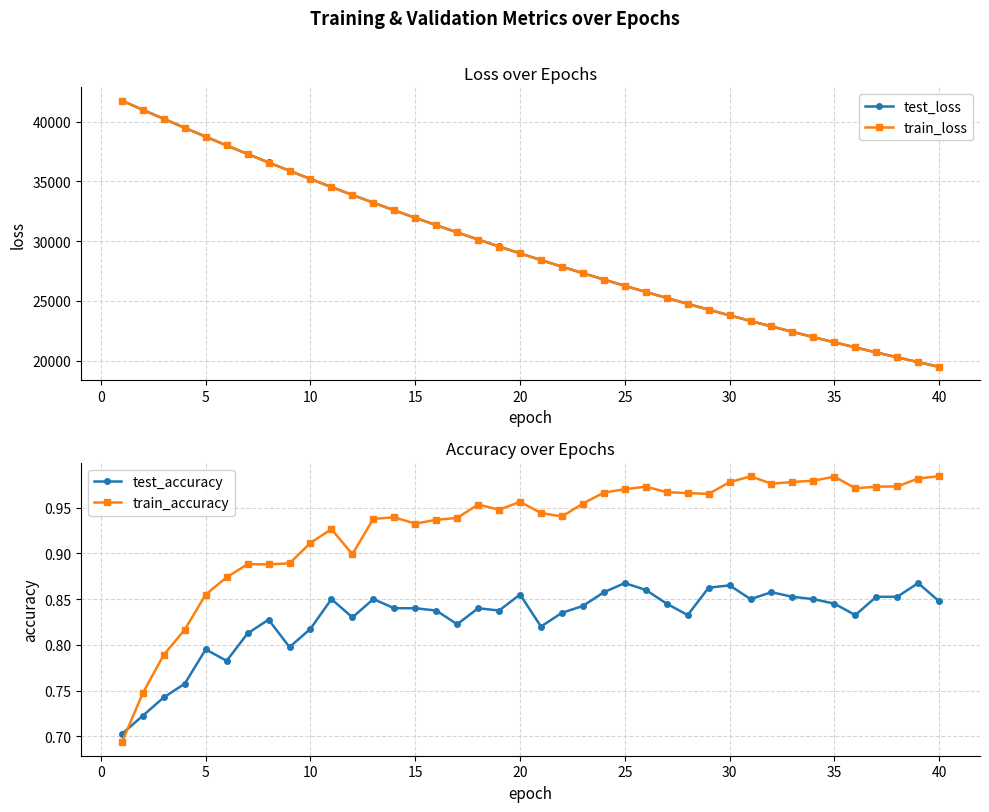

True or false: train_accuracy has a value of 1.3 at 40.

False